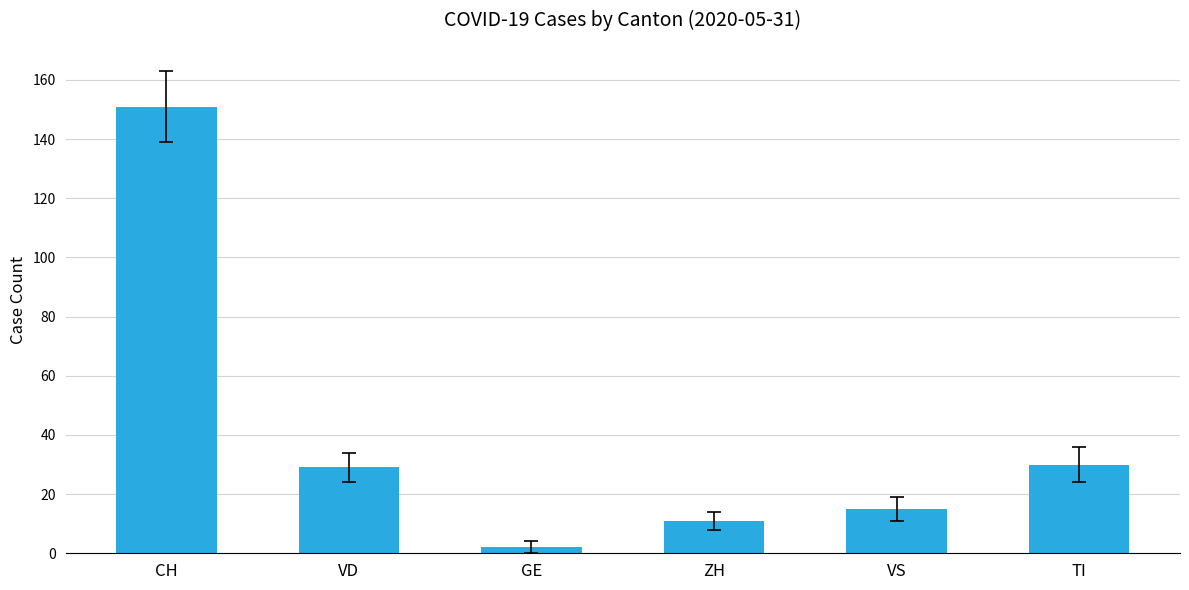

At which label is the value closest to 76?

TI